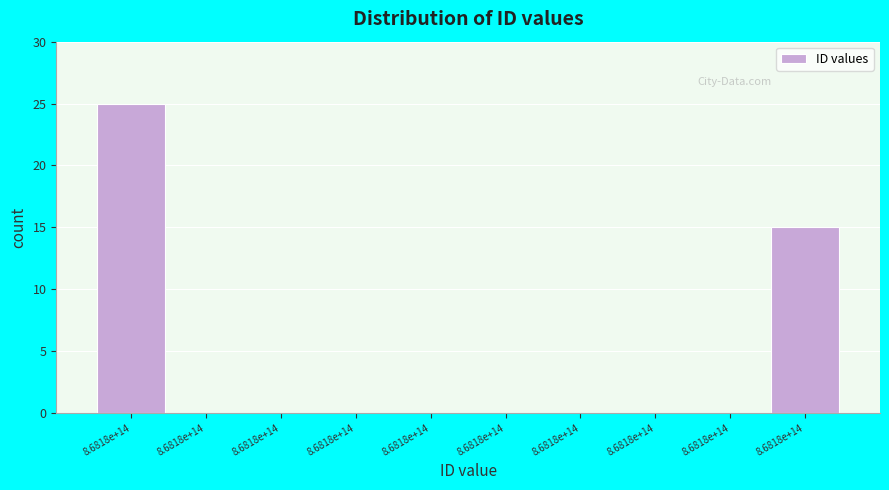

Count the number of categories in the chart.

10